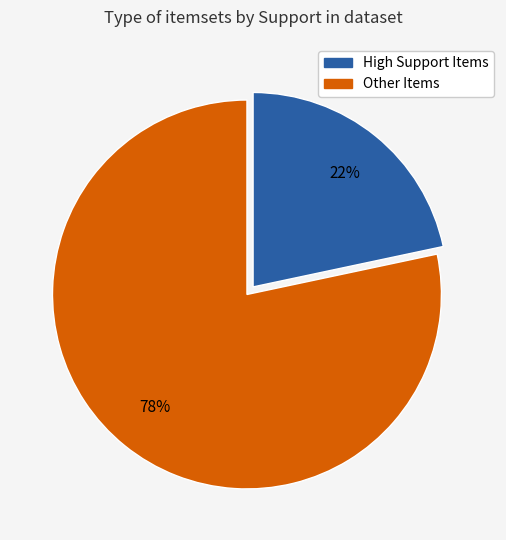

Does any single category account for the majority?

Yes